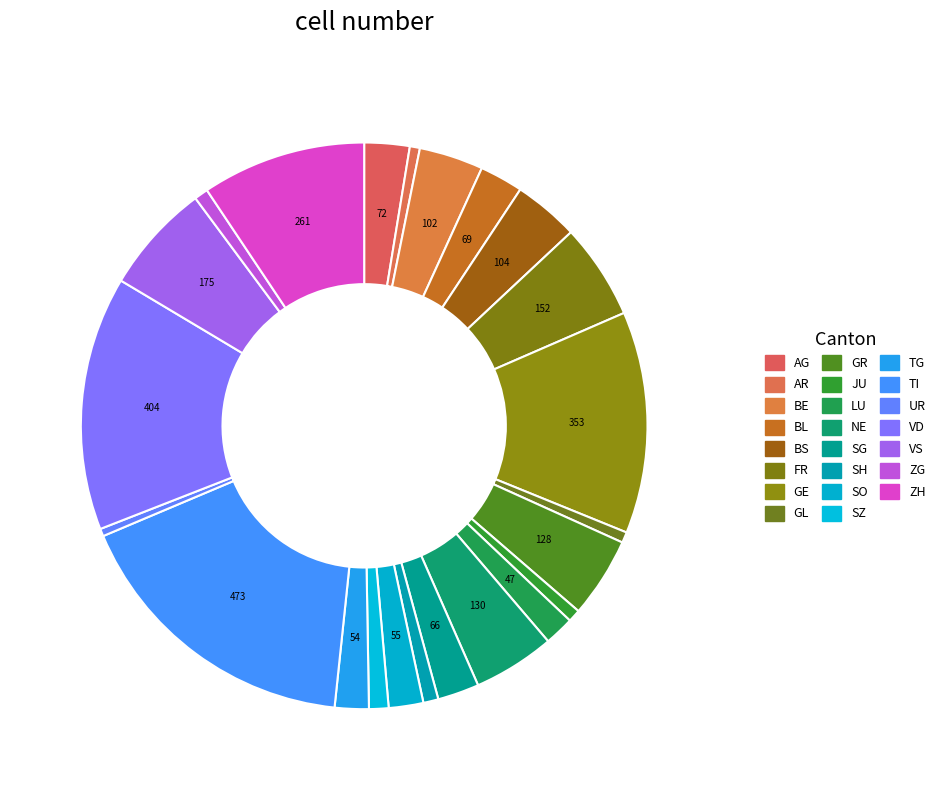

Between BL and UR, which is larger?

BL